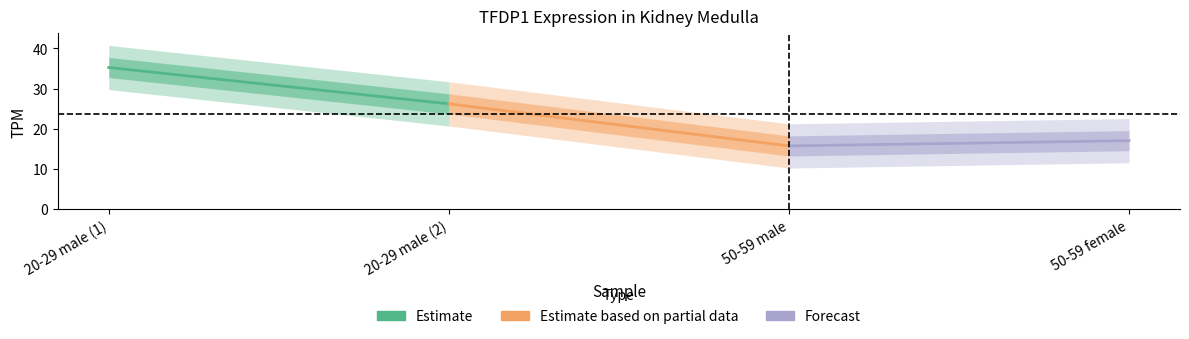

At which label does Estimate reach its minimum?

20-29 male (2)